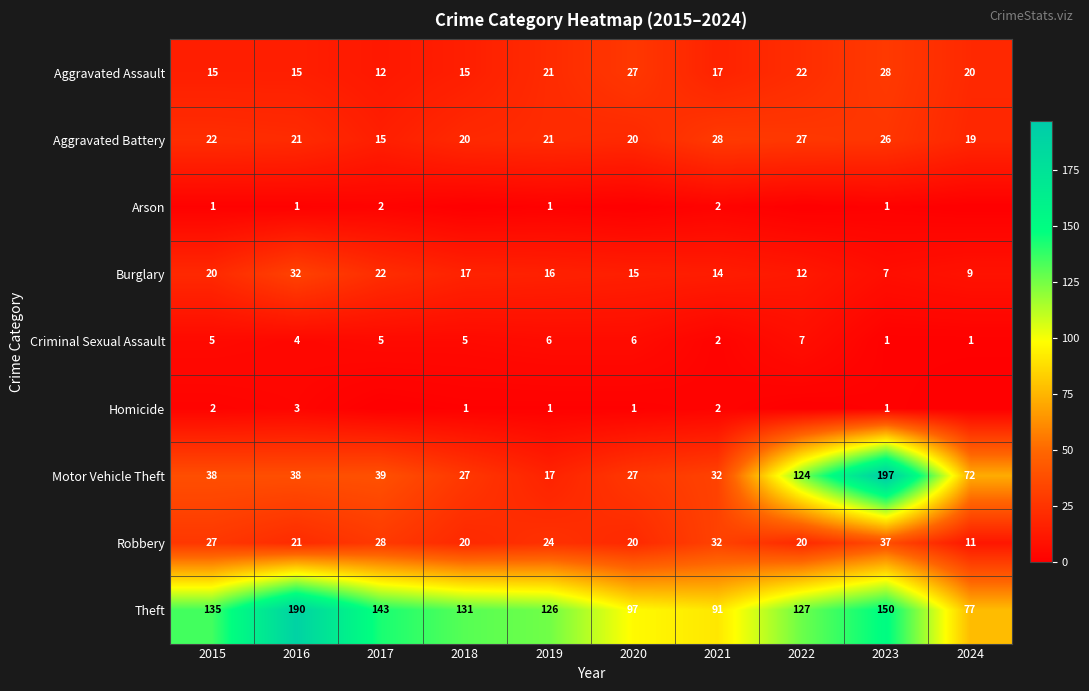

What is the highest value of the Motor Vehicle Theft series?

197